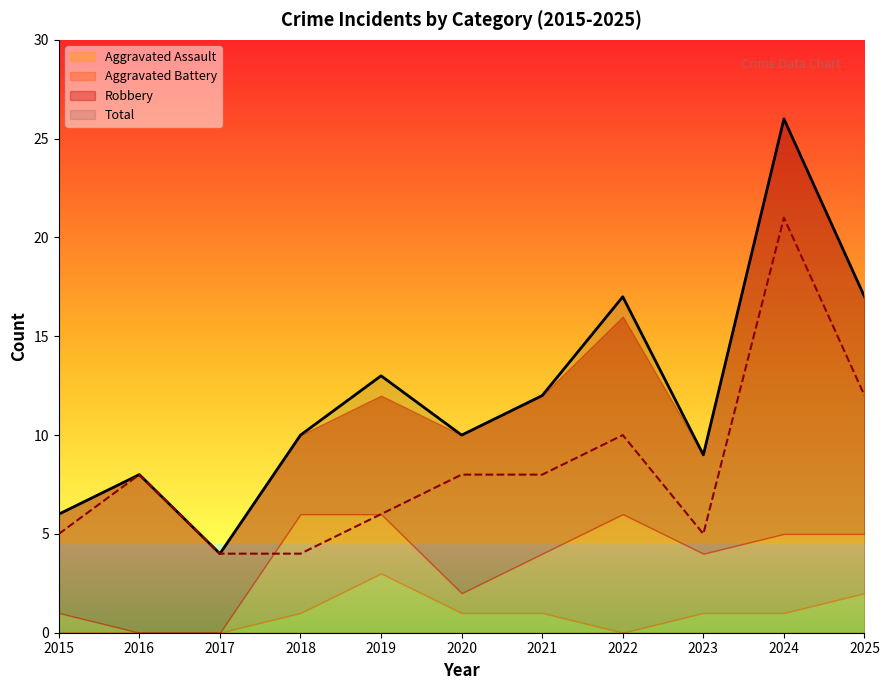

How many values in the Total series are below 10?

4